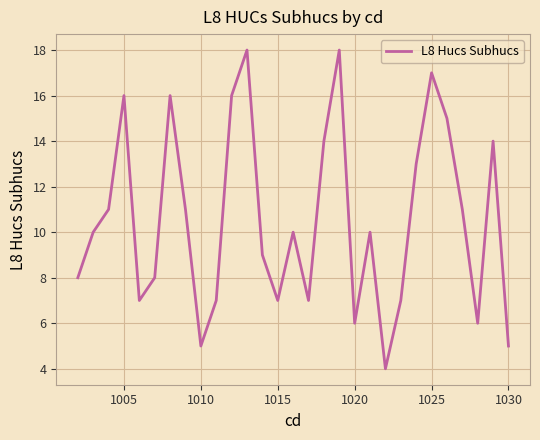

What is the minimum value shown in the chart?

4